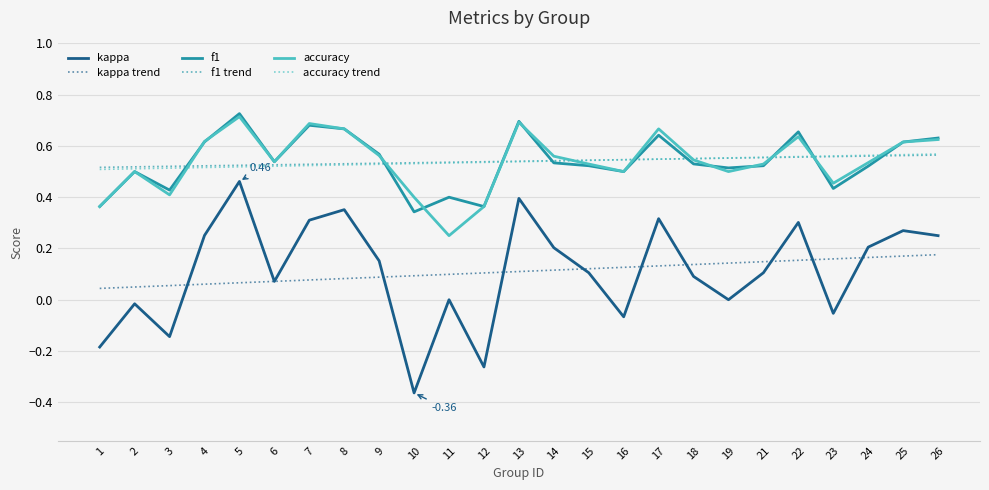

Is it true that f1 equals 0.3 at 6?

False